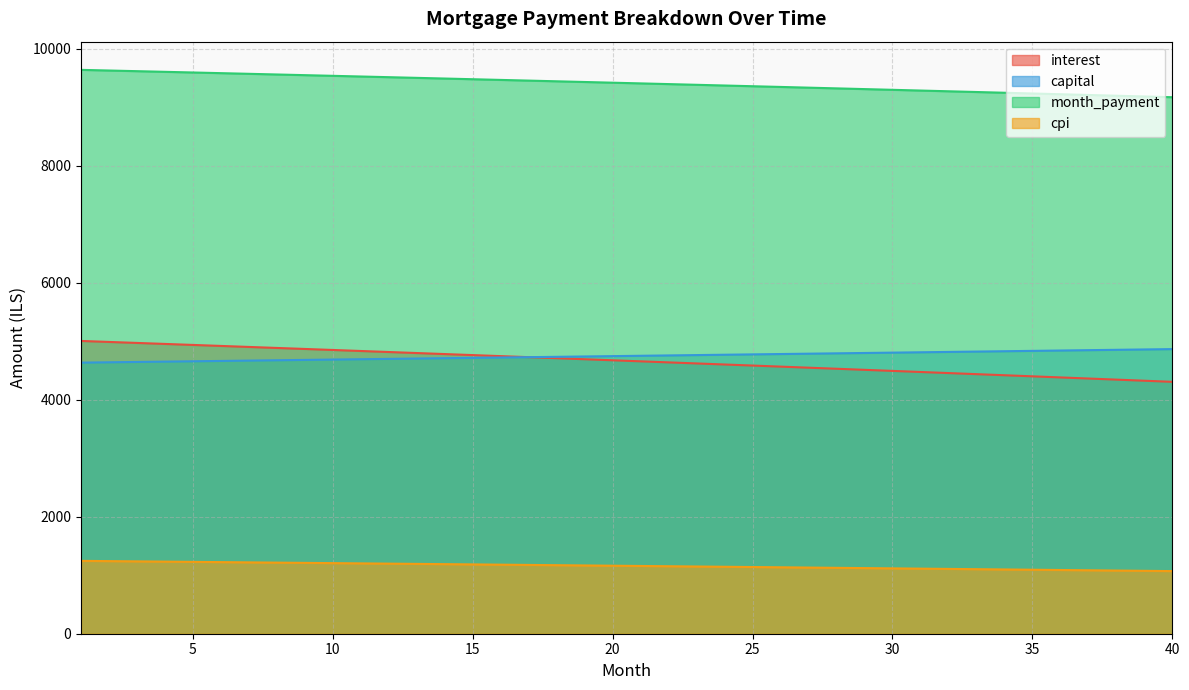

At how many categories does at least one series exceed 8309?

40